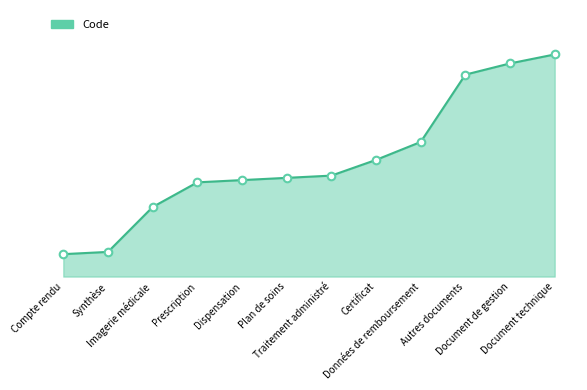

Which has a higher value, Compte rendu or Plan de soins?

Plan de soins